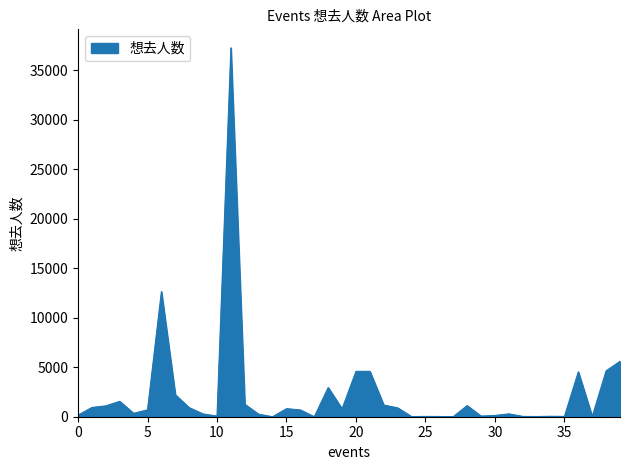

What is the difference between the maximum and minimum values?

37250